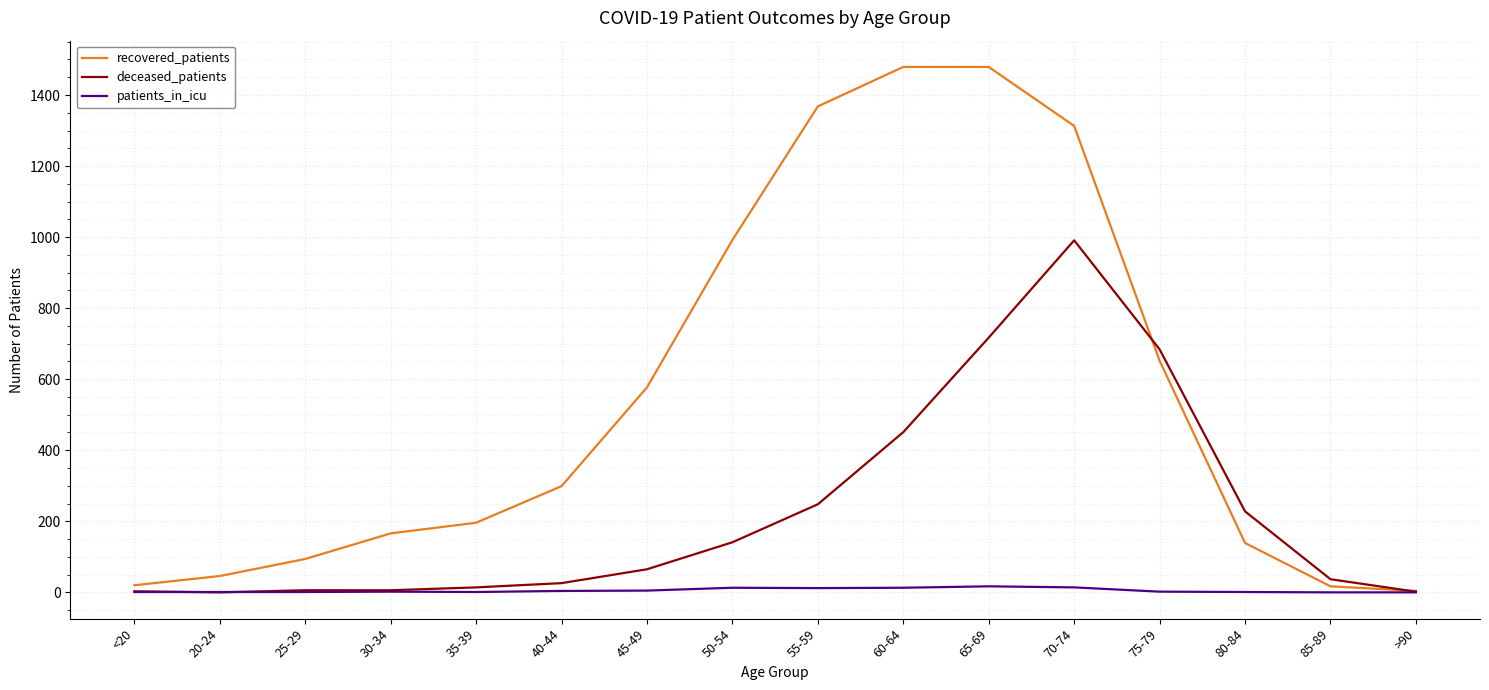

At which category is the sum across all series the highest?

70-74